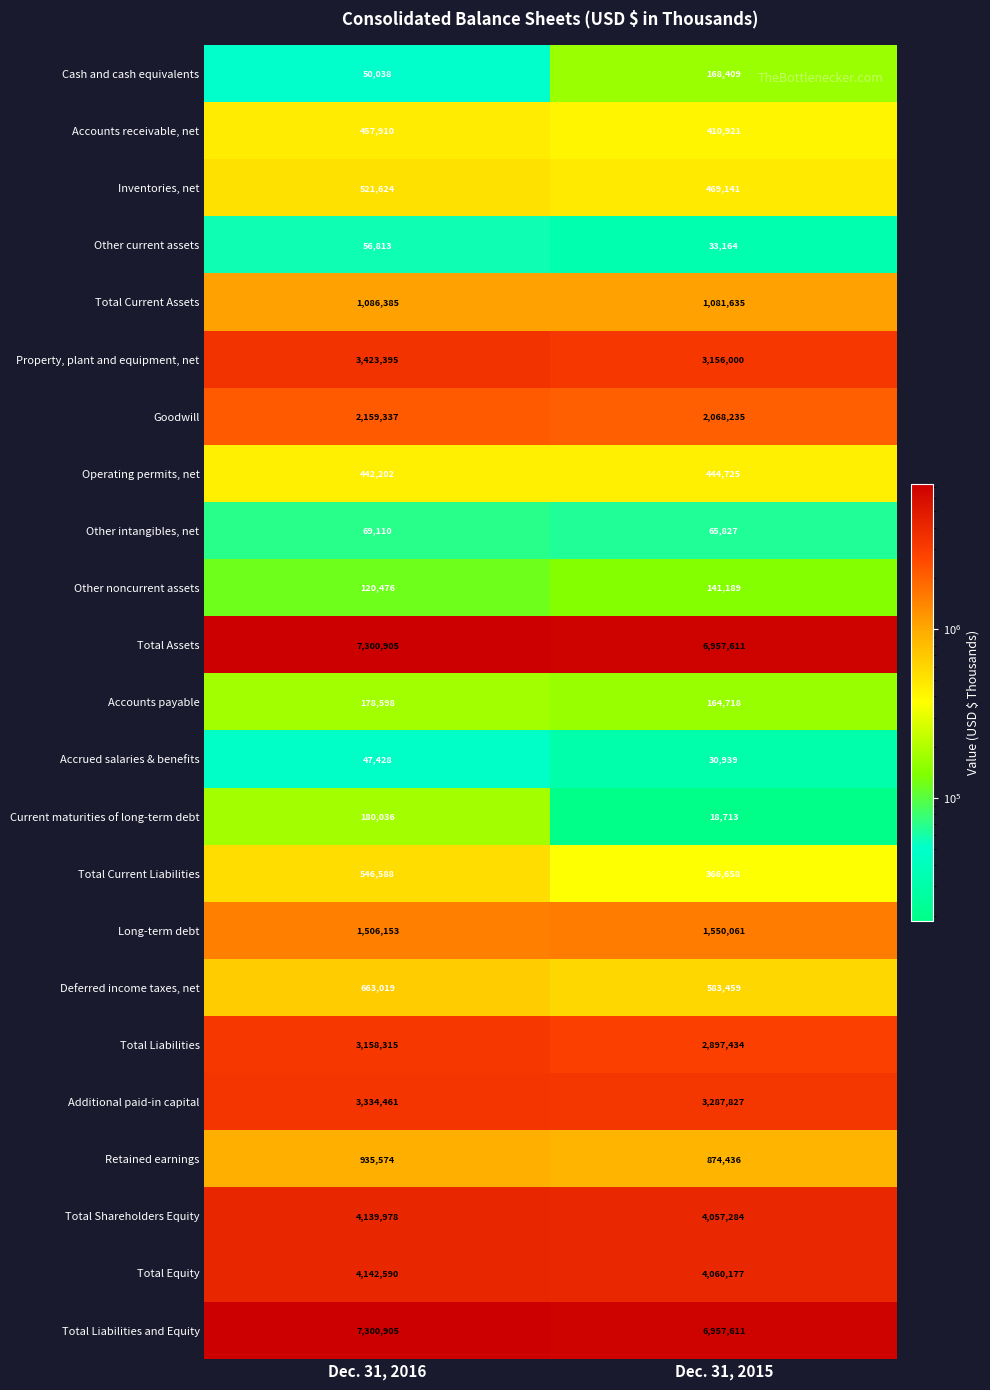

What is the spread (max minus min) of values at Dec. 31, 2015?

6938898